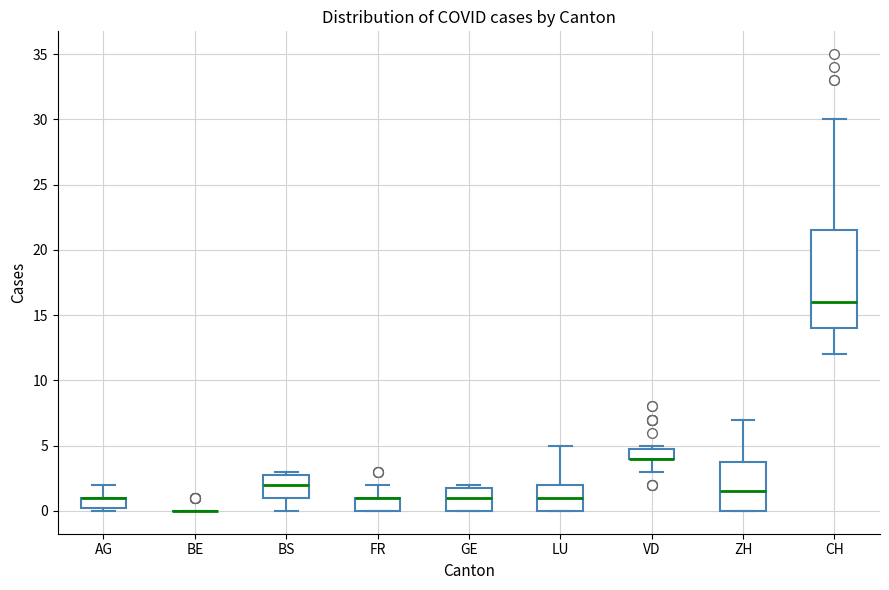

Where is the upper edge of the box for BS on the y-axis? The values are not printed on the chart, so give them approximately, as read against the axis.

3.0